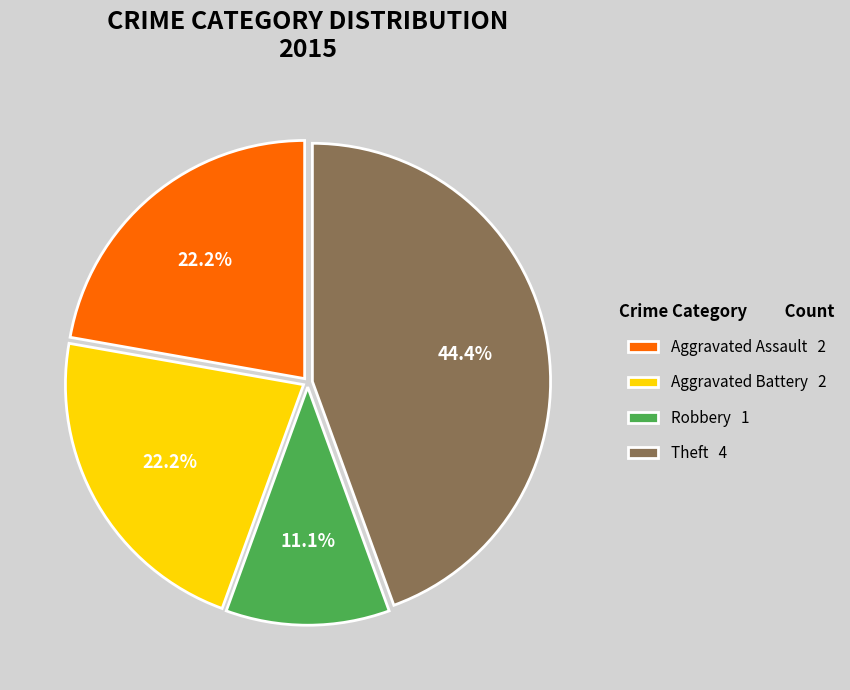

How many segments does this pie chart have?

4